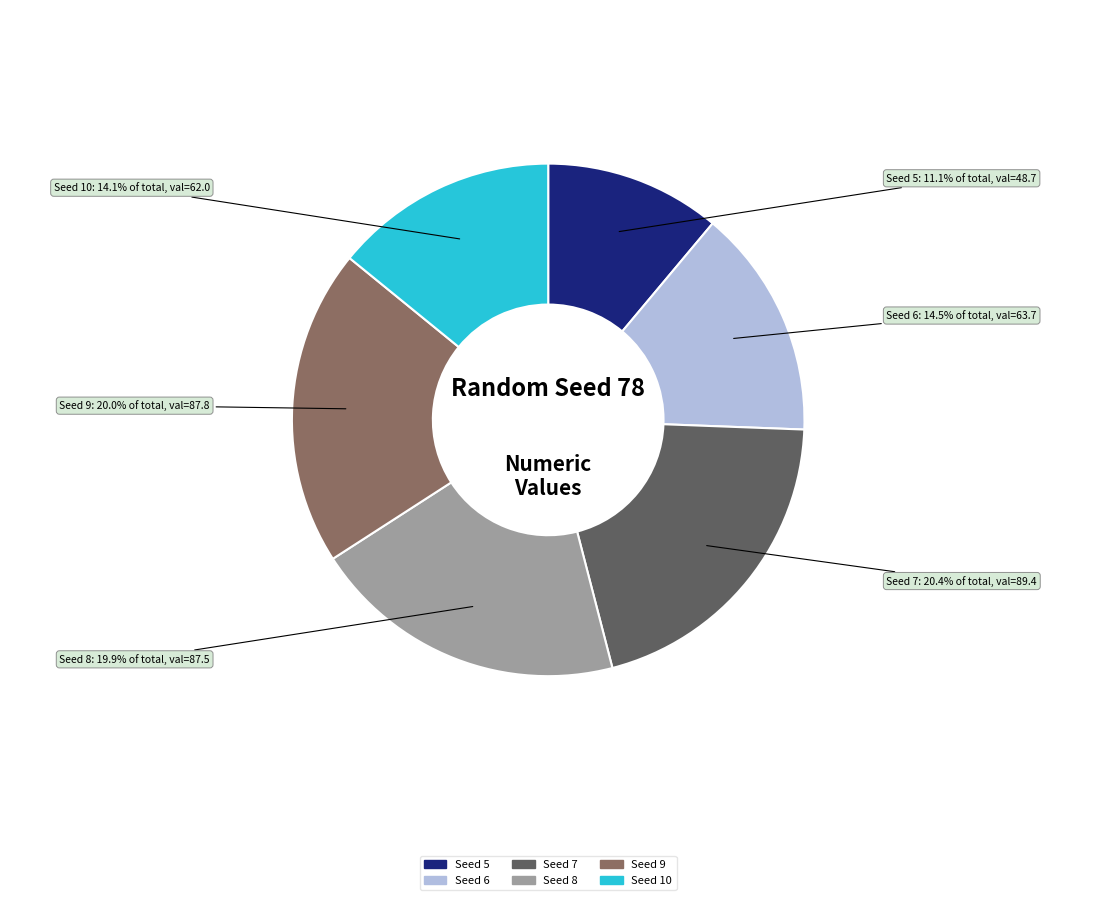

Is there any slice that represents more than half of the pie?

No